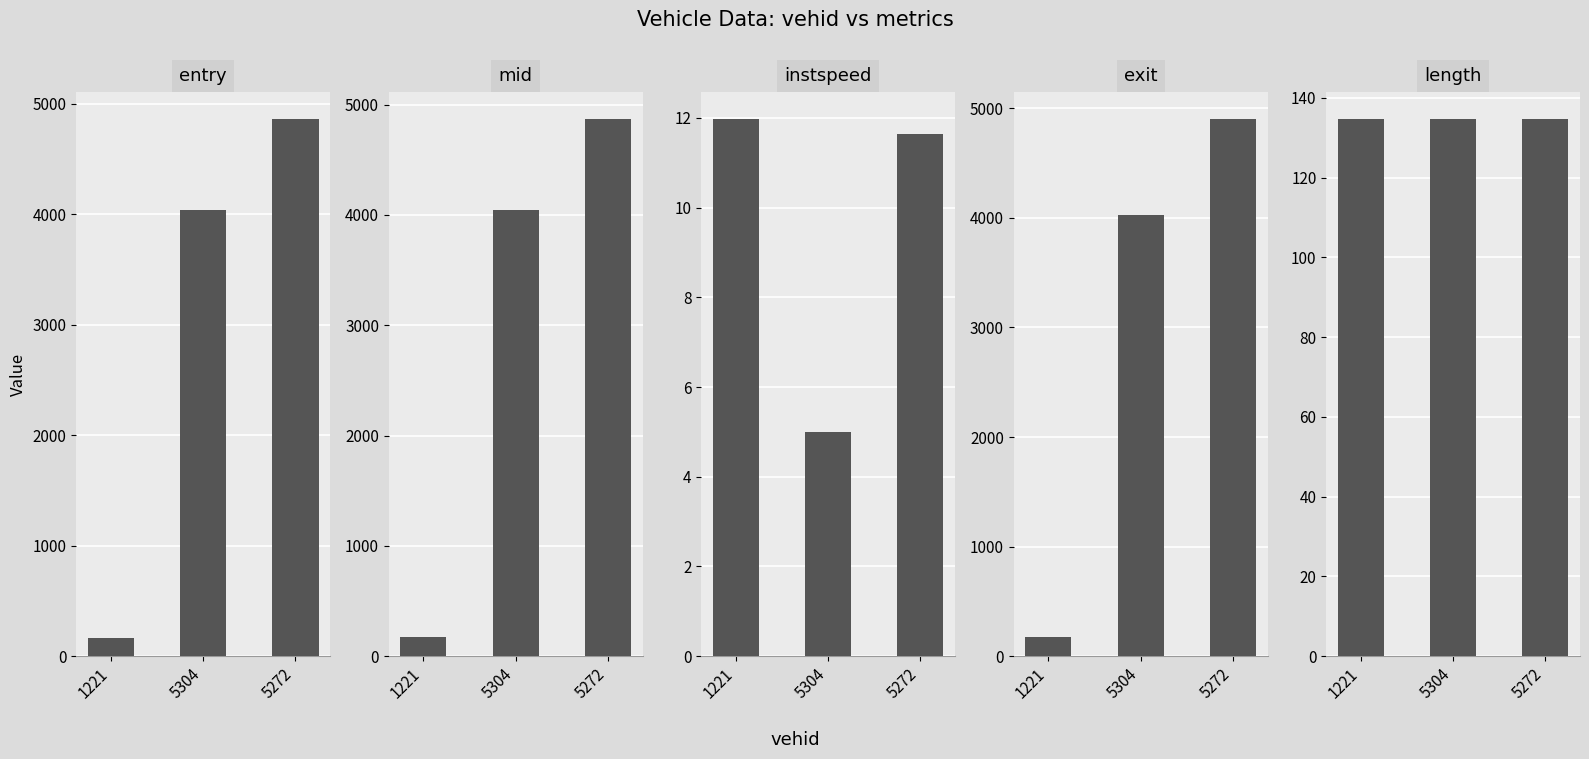

What is the average value of the instspeed series?

9.5